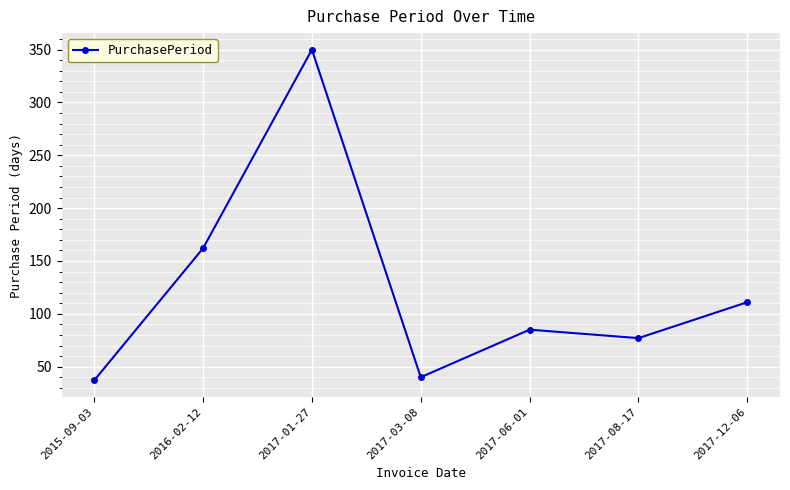

What is the difference between the values at 2017-03-08 and 2017-01-27?

310